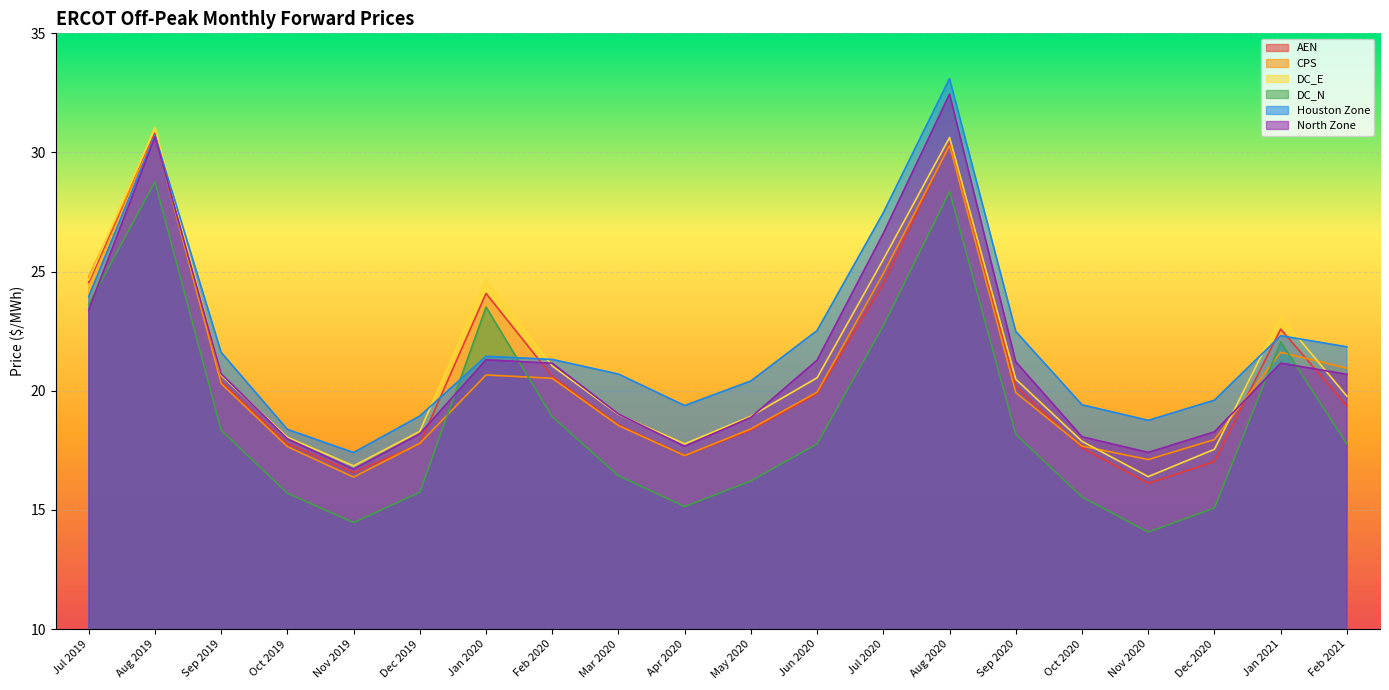

How many lines are shown in the chart?

6